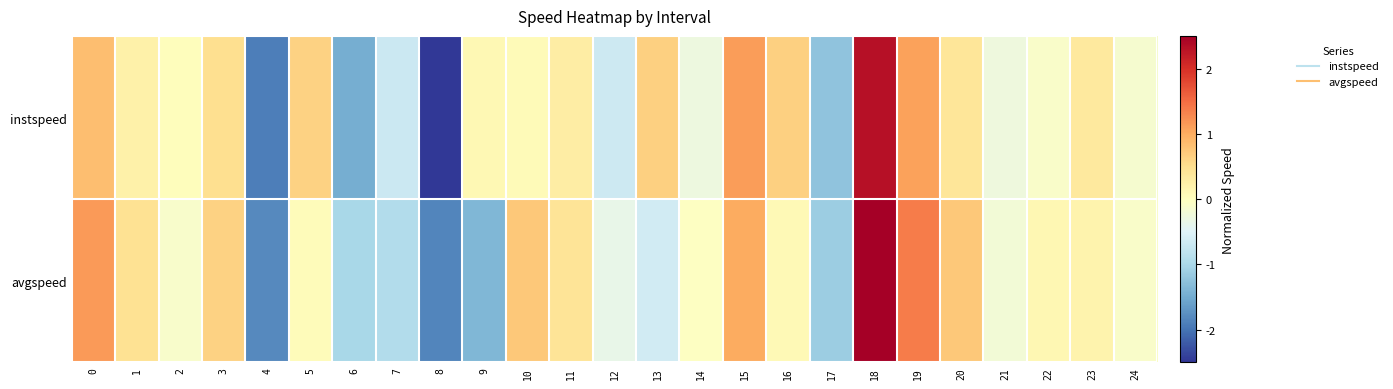

At which category does the chart reach its minimum across all series?

8